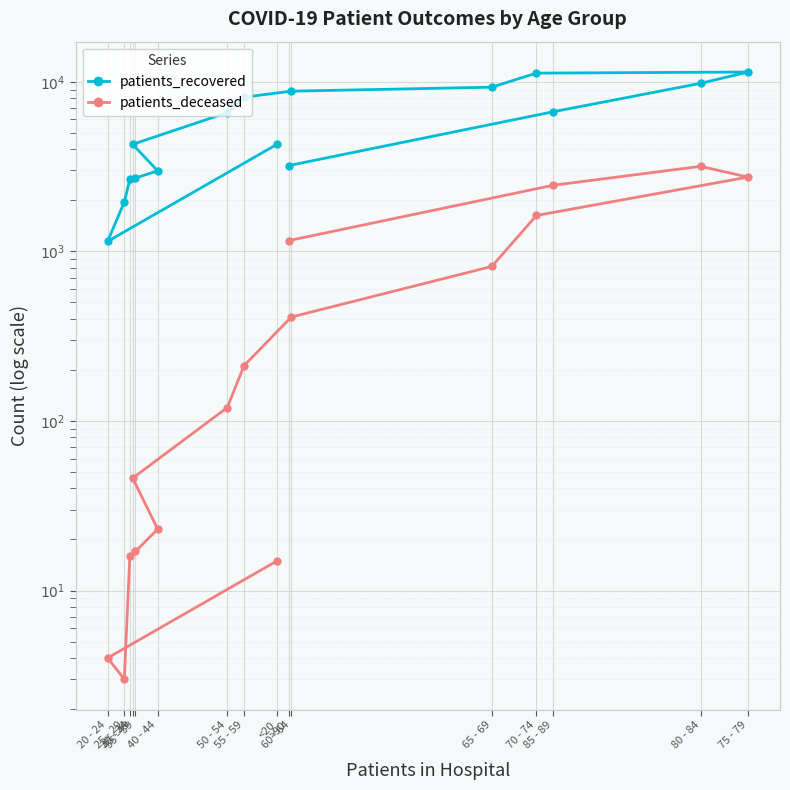

What is the sum of the patients_deceased values at 85 - 89 and 30 - 34?

2470